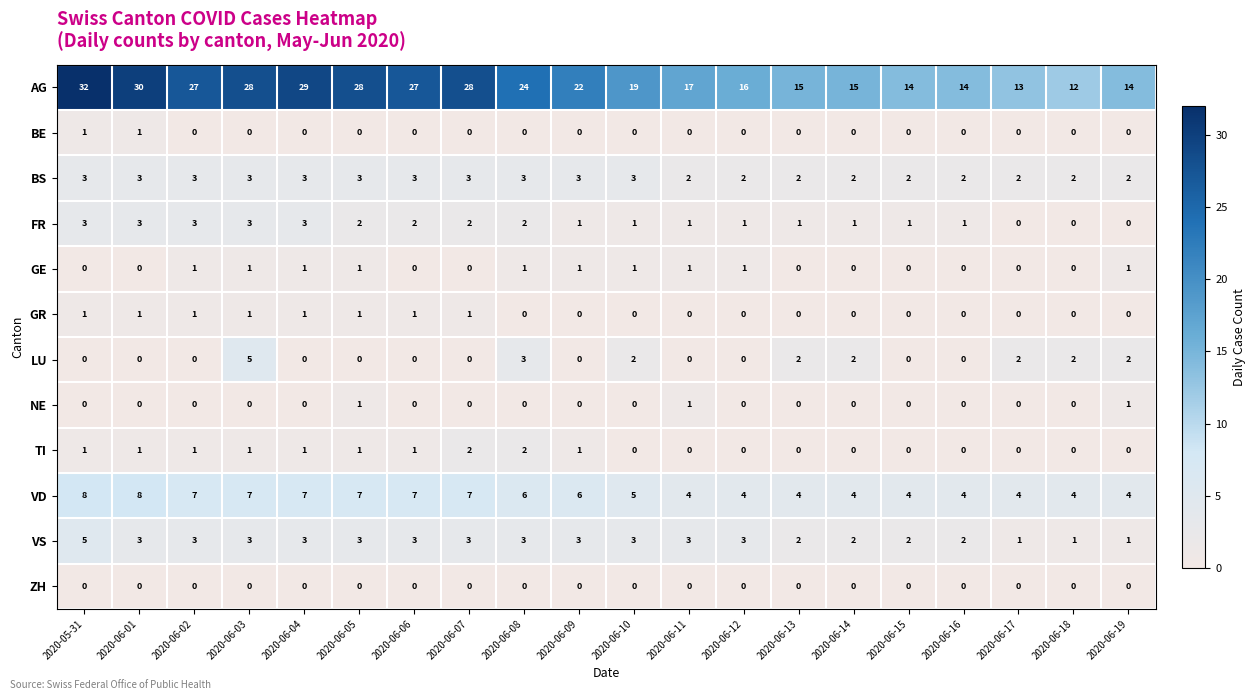

What is the maximum value for LU?

5